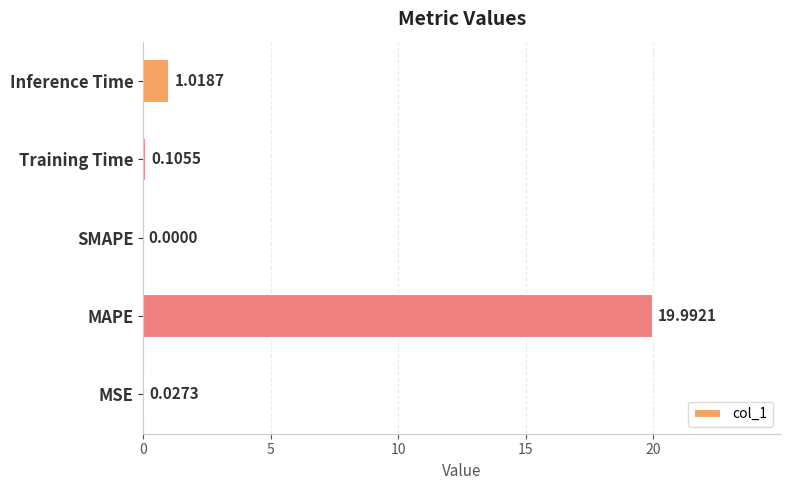

Does the chart contain stacked bars?

No